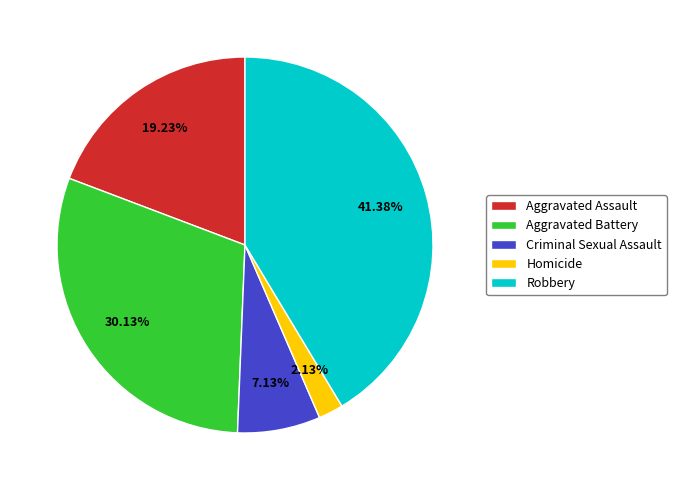

Is there a majority slice in this chart?

No